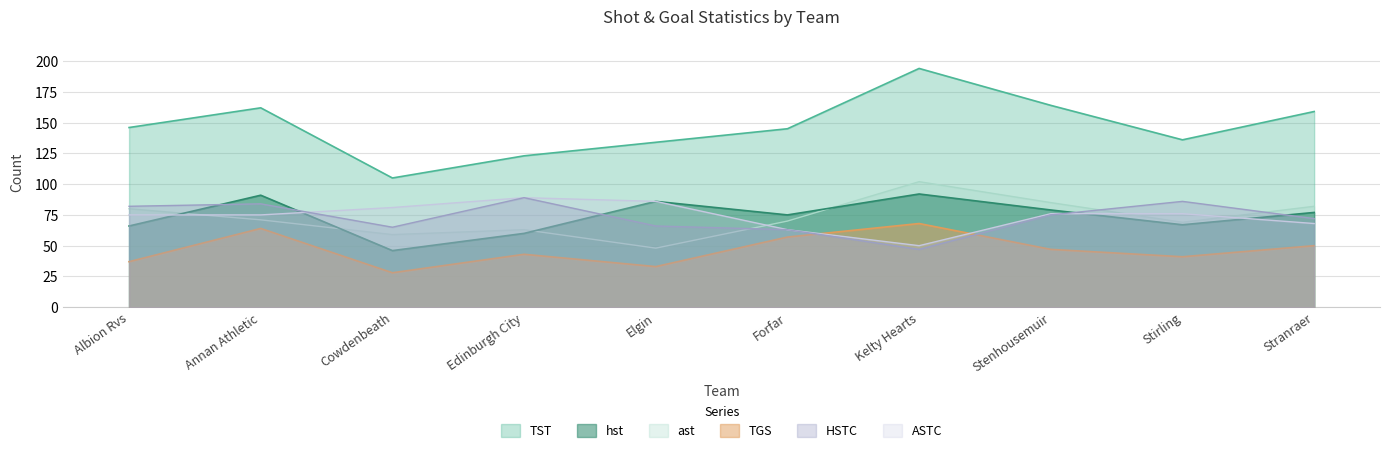

What value does the ASTC series have at Stranraer?

68